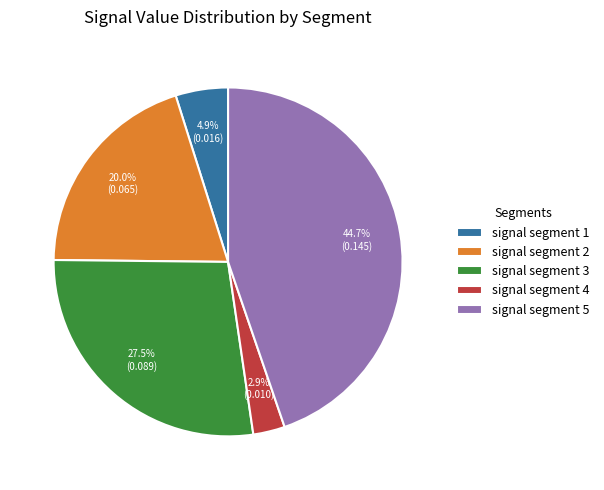

To the nearest percent, what is the combined percentage of signal segment 2 and signal segment 5?

65%